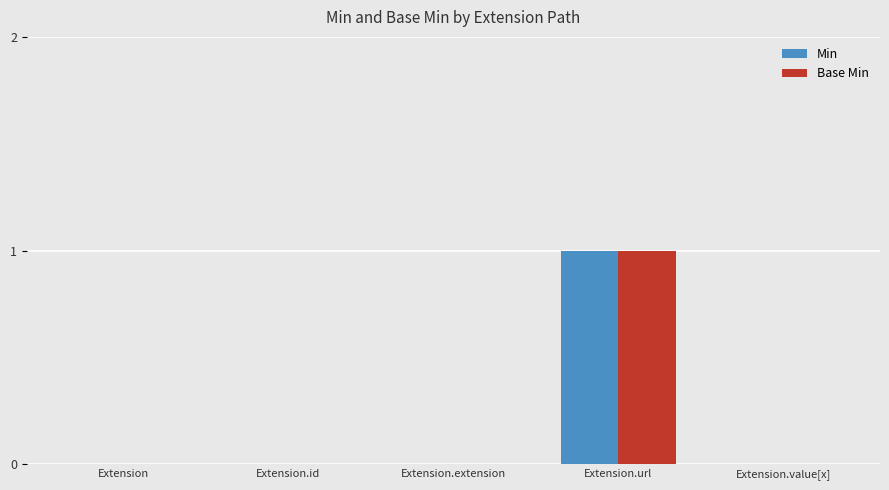

At which category is the sum across all series the highest?

Extension.url